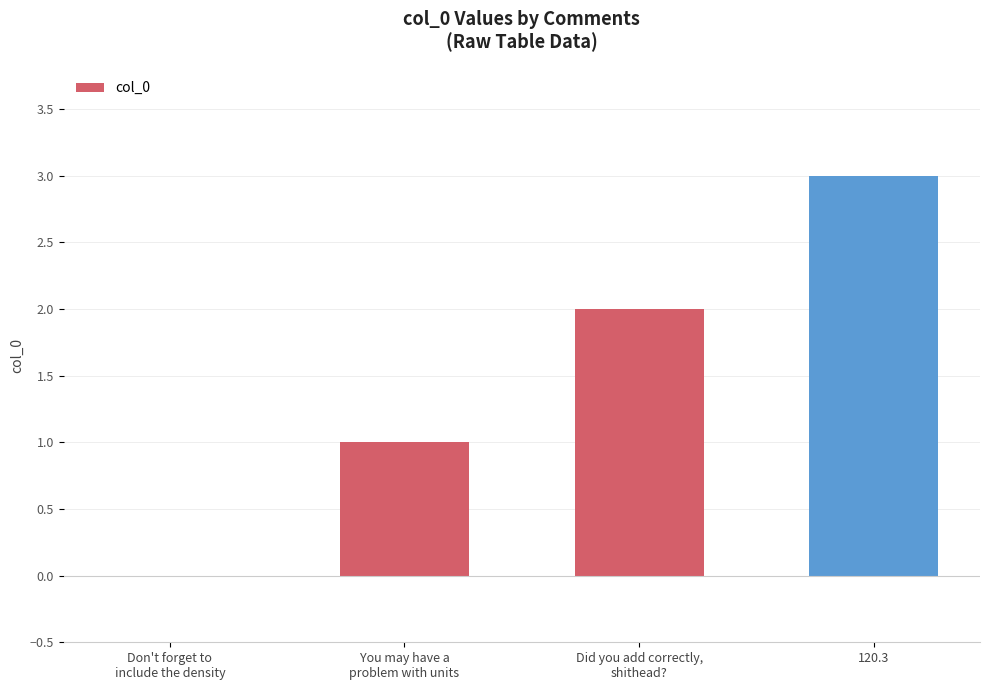

The value at 120.3 is 3. True or false?

True